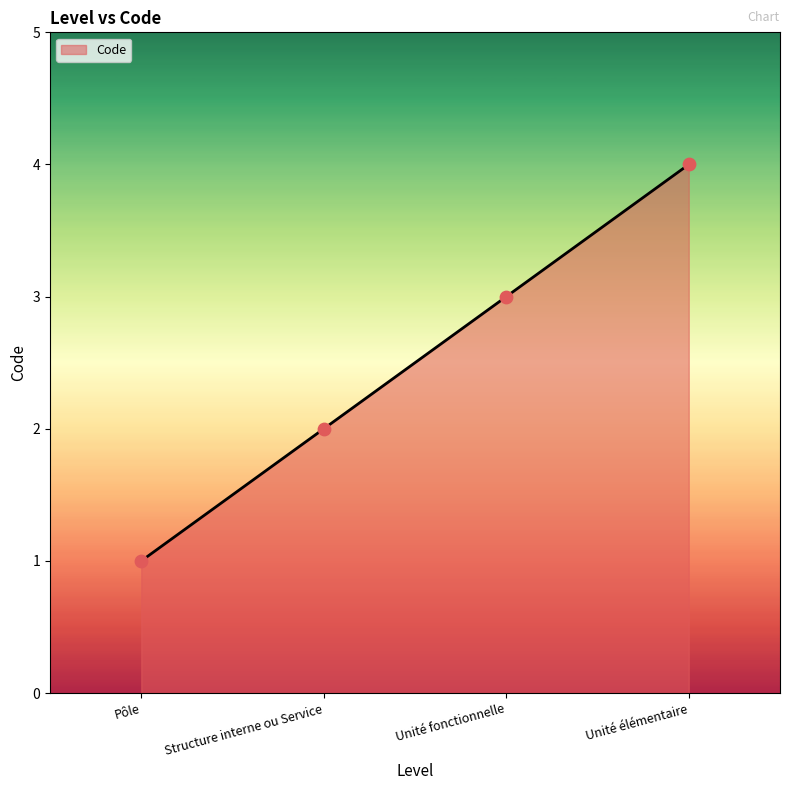

What is the change in value from Structure interne ou Service to Unité élémentaire?

+2